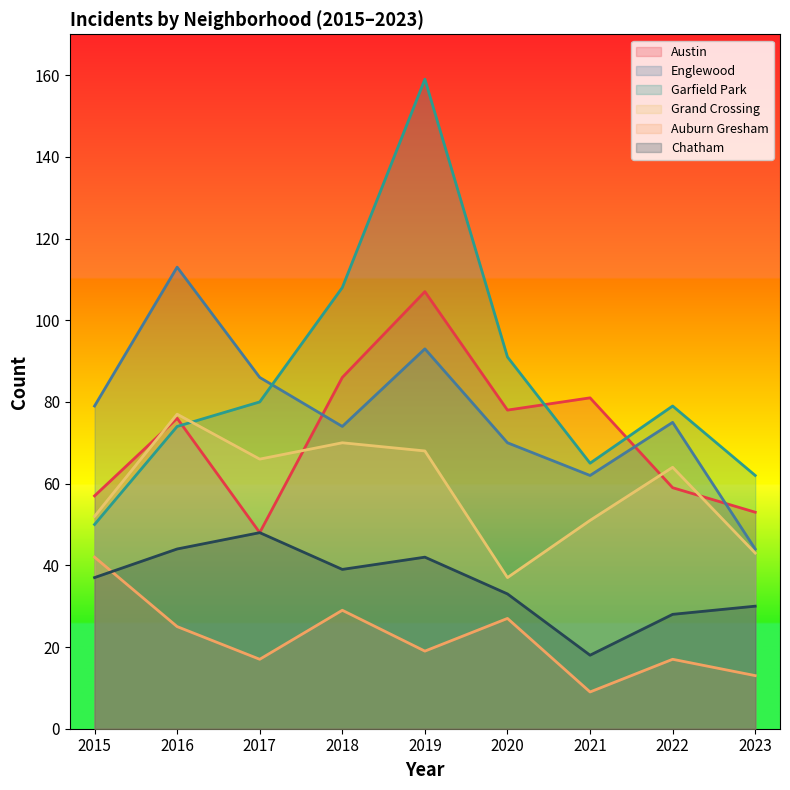

How many distinct data groups are displayed?

6